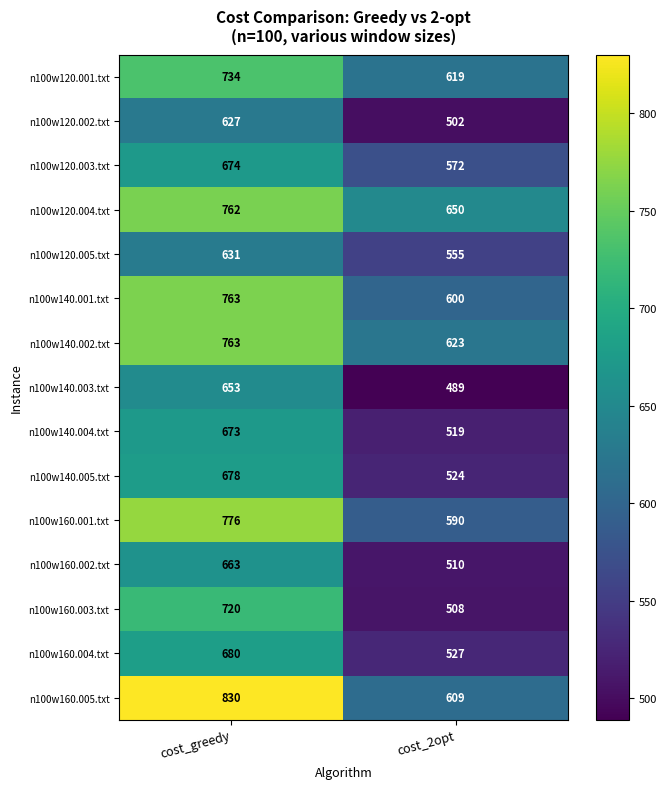

What is the lowest value of the n100w140.002.txt series?

623